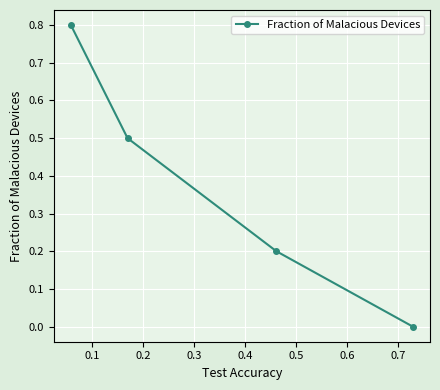

What is the value of the 2nd point from the left?

0.5